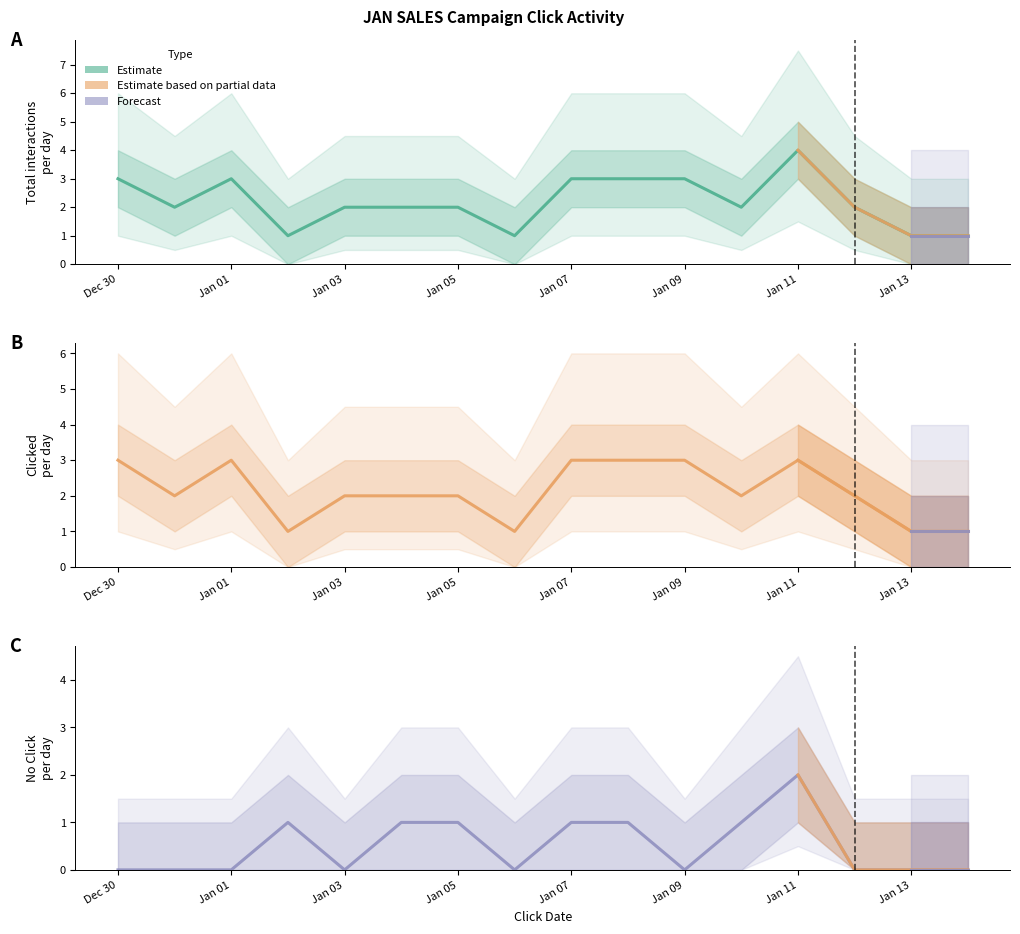

What is the difference between the No Click values at 02/01/2013 and 01/01/2013?

1